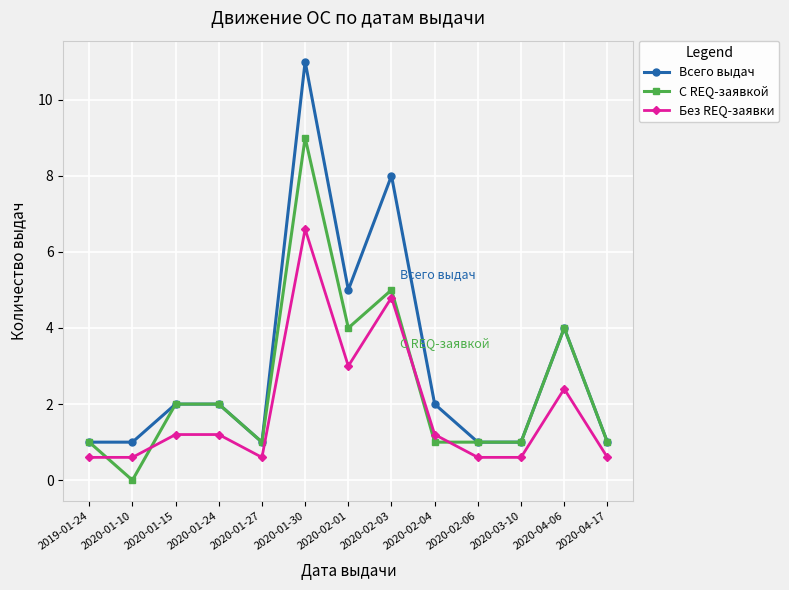

Which series changed the most between 2020-01-10 and 2020-04-06?

С REQ-заявкой